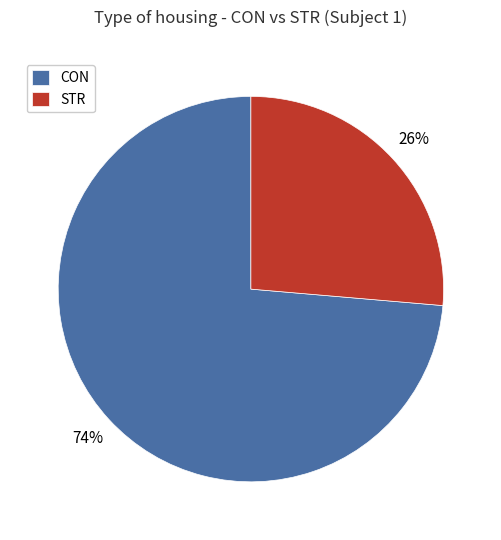

How many slices are in this pie chart?

2